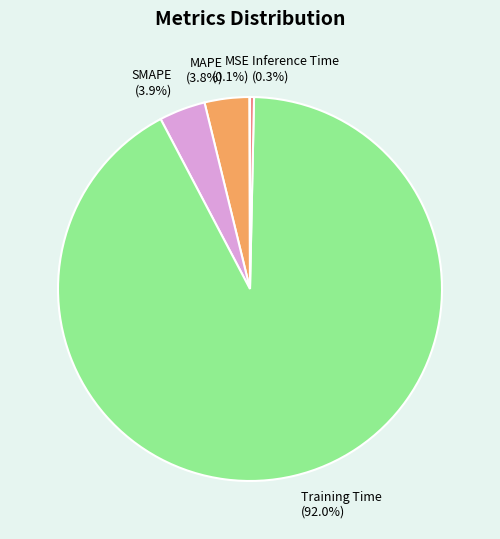

Which has a higher value, Training Time or MAPE?

Training Time